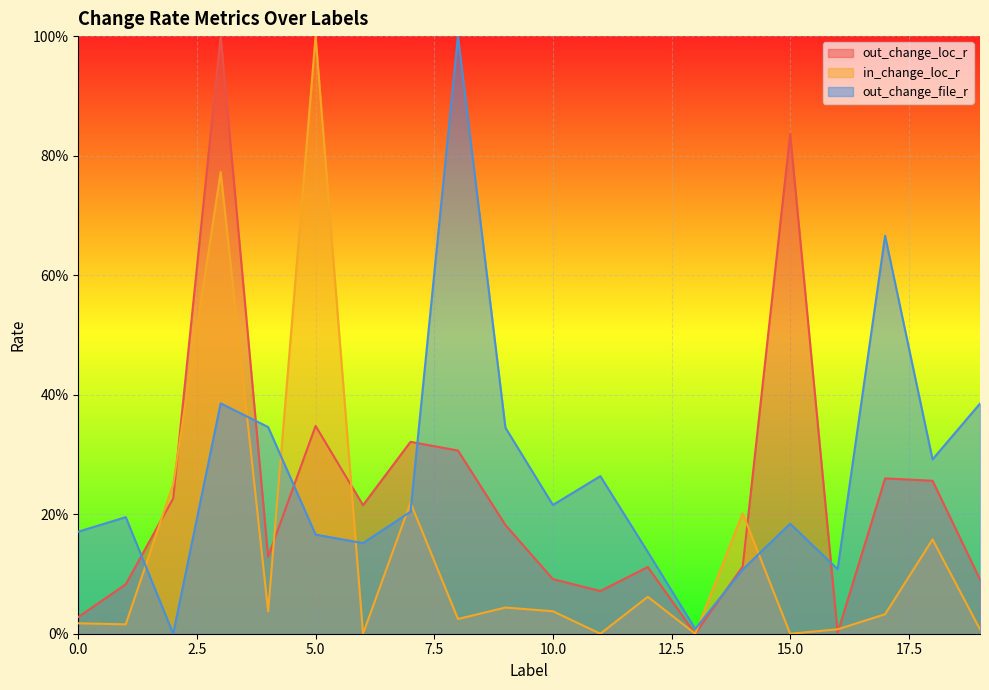

What is the greatest value displayed?

1.0